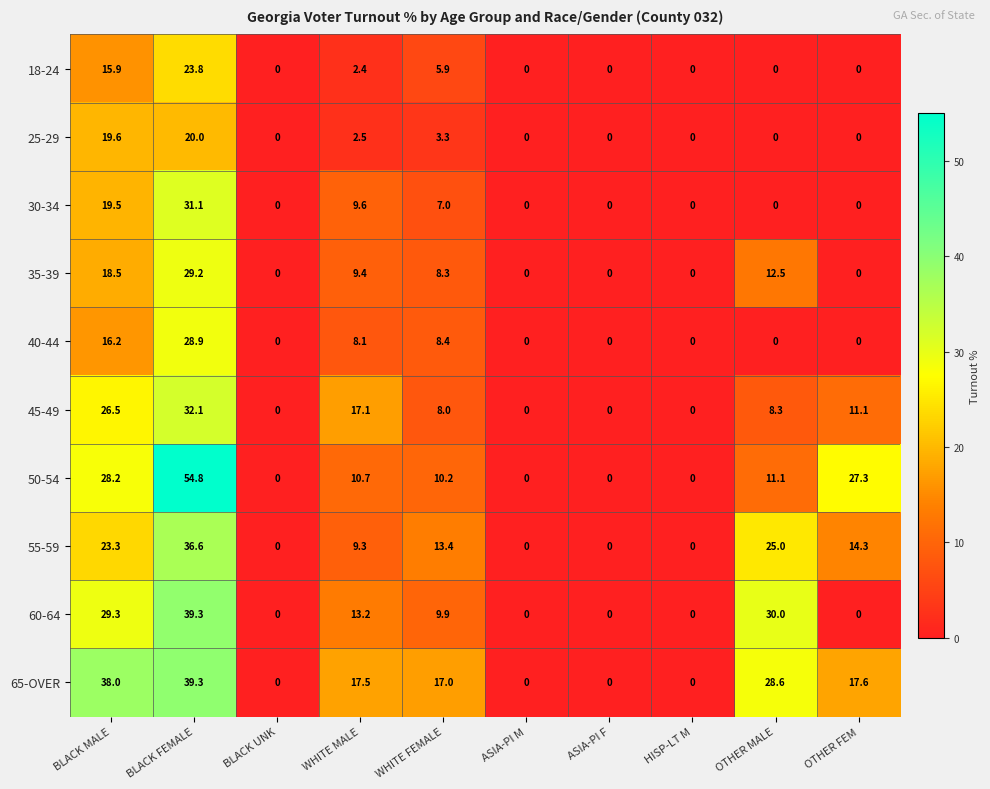

Where is 45-49 nearest to the value 16?

WHITE MALE